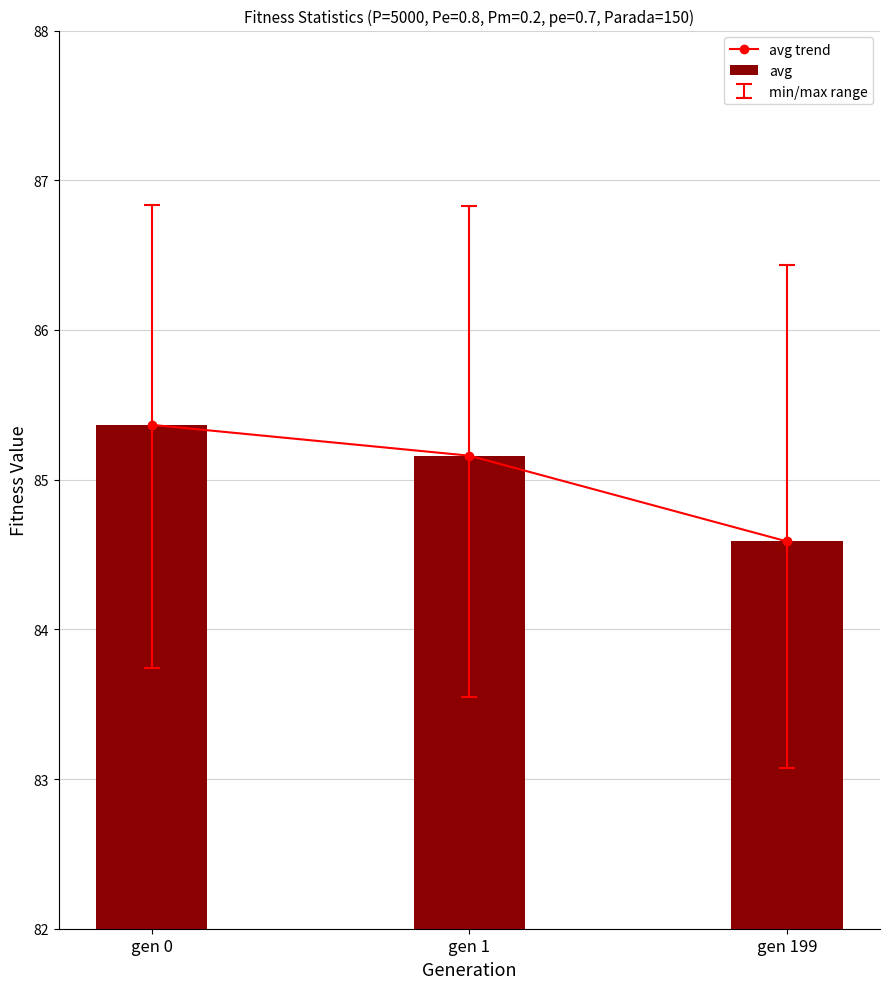

At which label does avg reach its minimum?

gen 199